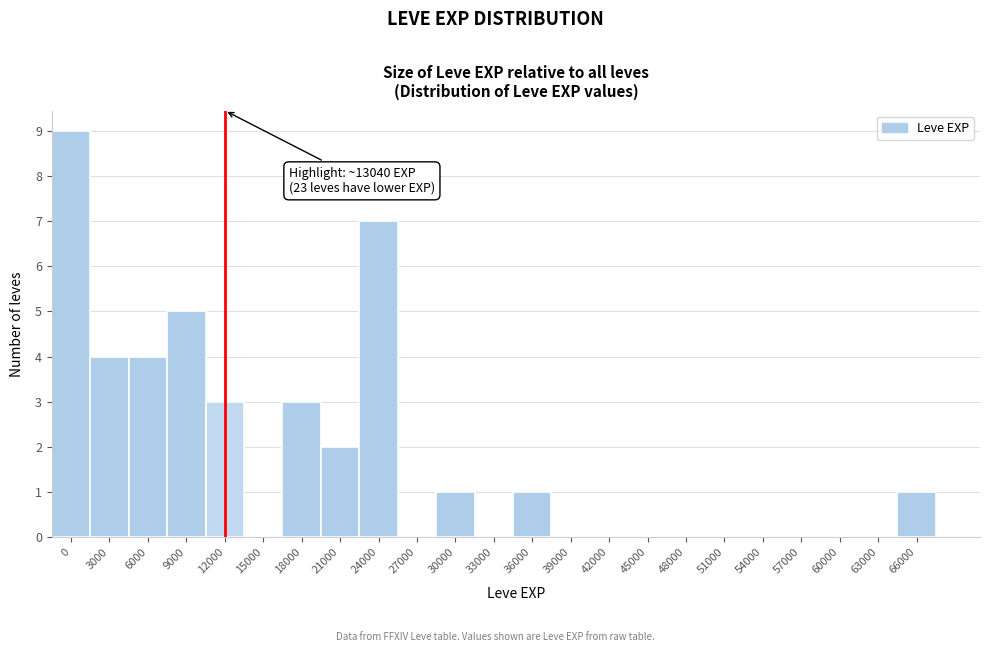

Reading left to right, extract all data points from this chart.

0=9	3000=4	6000=4	9000=5	12000=3	15000=0	18000=3	21000=2	24000=7	27000=0	30000=1	33000=0	36000=1	39000=0	42000=0	45000=0	48000=0	51000=0	54000=0	57000=0	60000=0	63000=0	66000=1